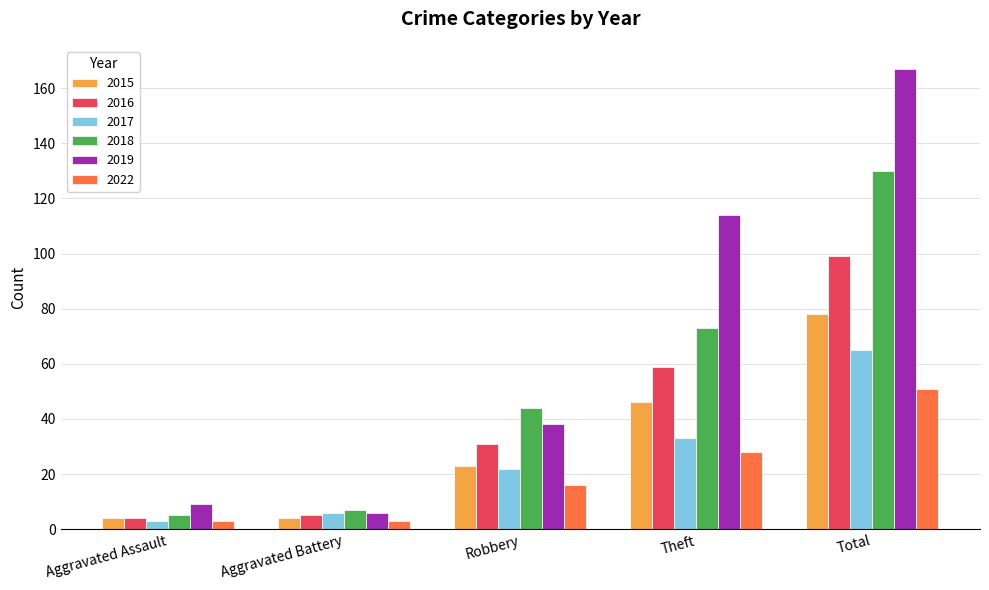

At which label does 2017 reach its minimum?

Aggravated Assault